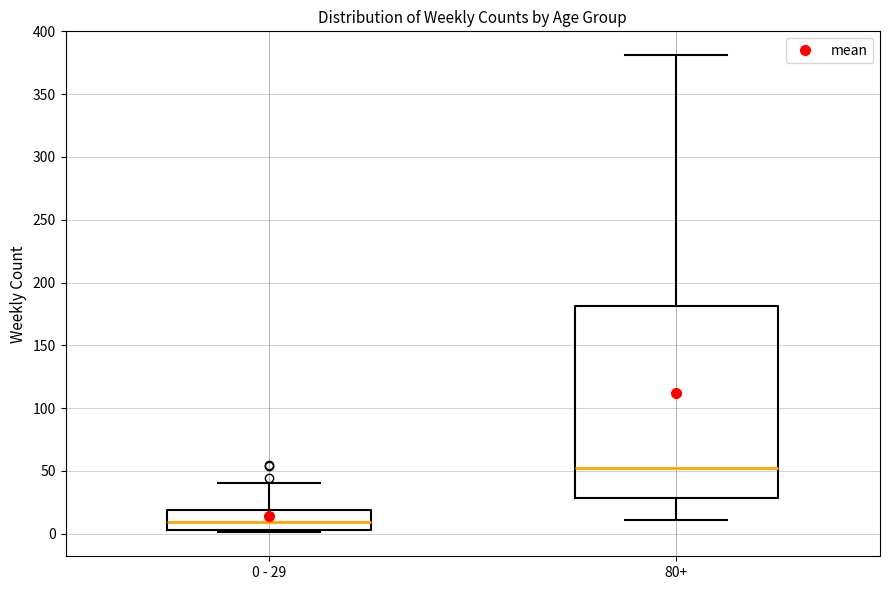

Where does the upper whisker of the box for 0 - 29 end on the y-axis? The values are not printed on the chart, so give them approximately, as read against the axis.

40